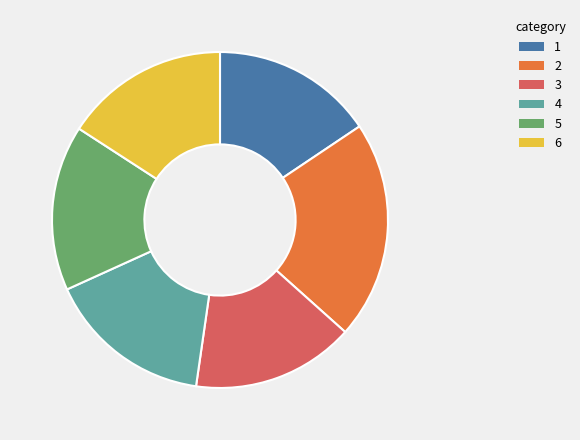

Is there a majority slice in this chart?

No